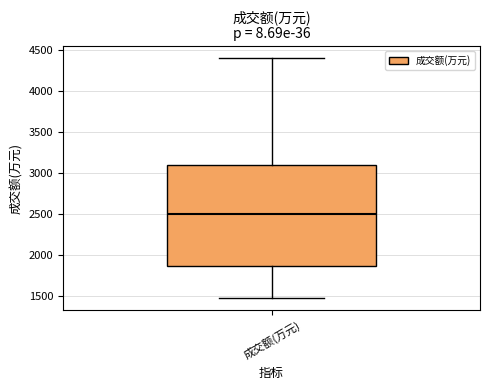

Where is the upper edge of the box for 成交额(万元) on the y-axis? The values are not printed on the chart, so give them approximately, as read against the axis.

3100